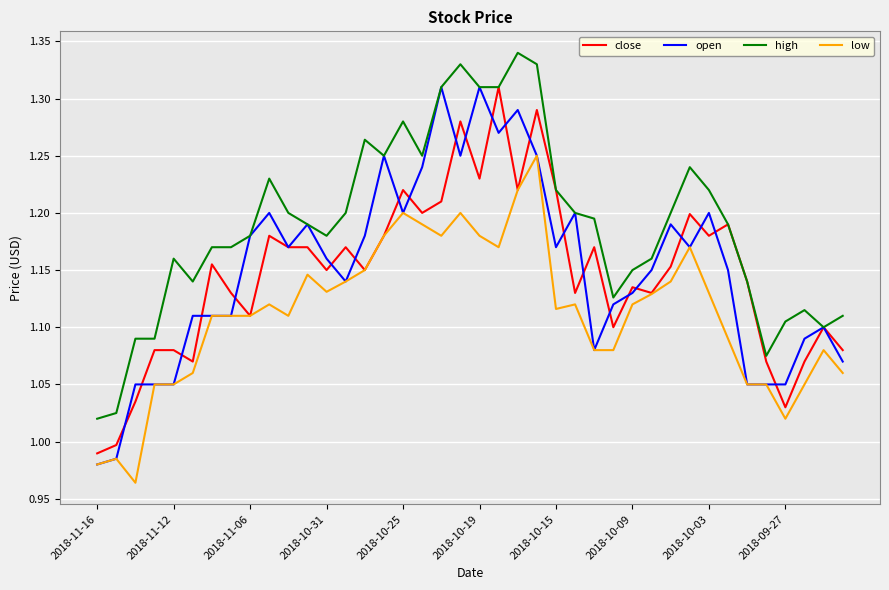

True or false: low and high cross at least once.

False